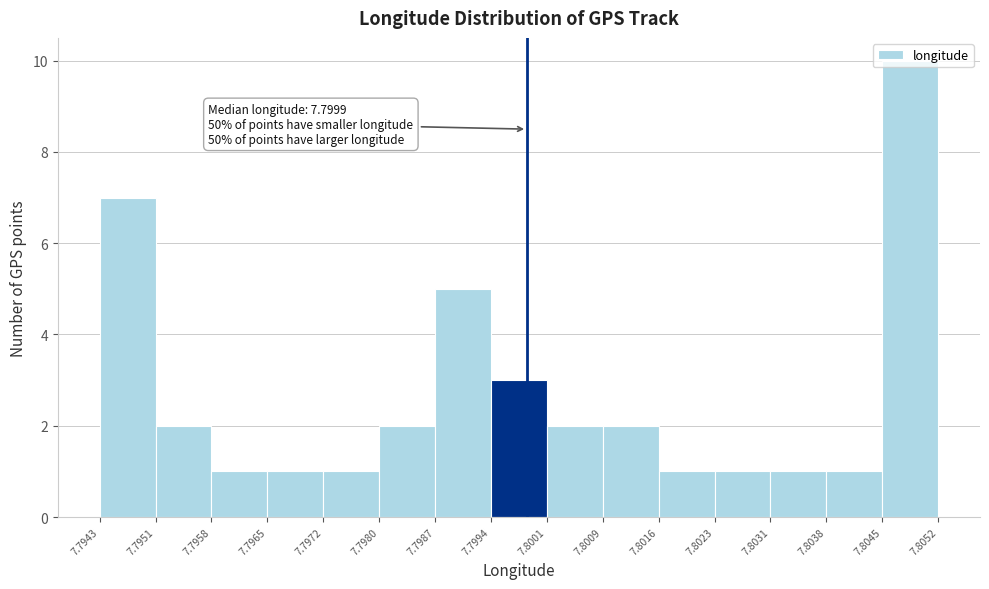

Which range on the x-axis has the tallest bar?

7.8045 to 7.8052